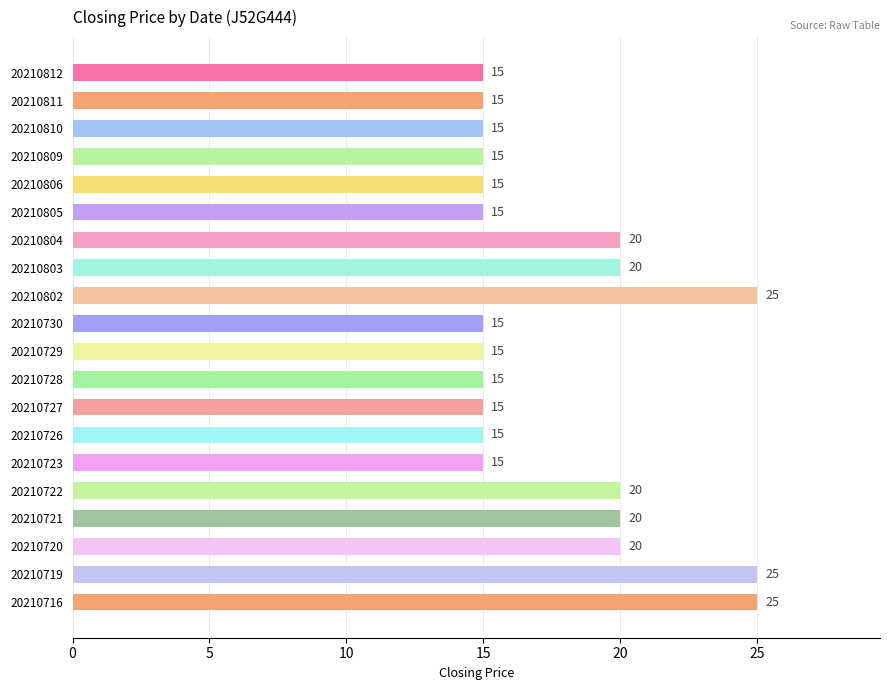

How many values are between 15 and 20?

17